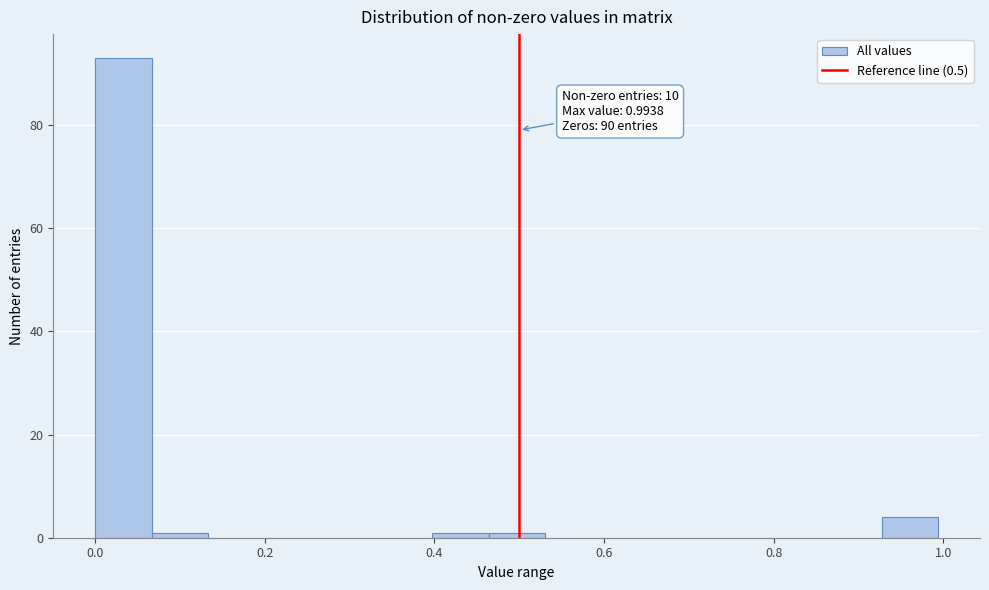

Read against the x-axis, roughly where is the centre of the tallest bar?

0.04